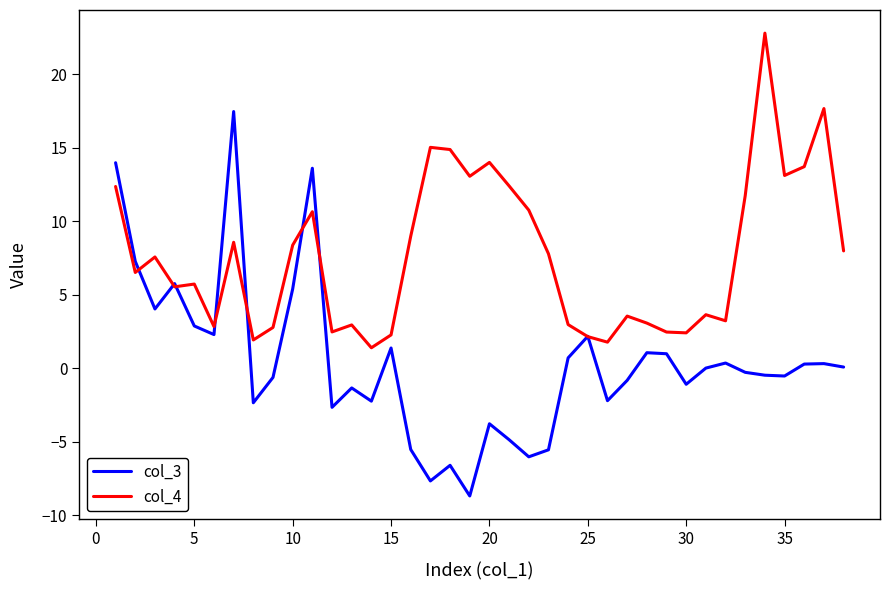

What is the difference between the maximum and second lowest values in the col_3 series?

25.1